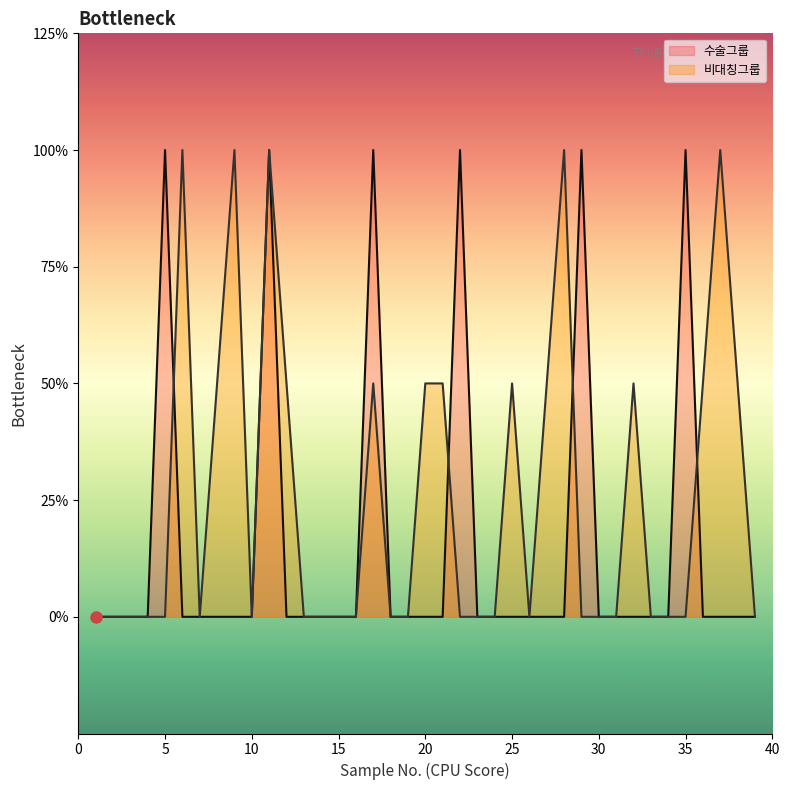

Which series ends up on top after the final intersection of 수술그룹 and 비대칭그룹?

비대칭그룹